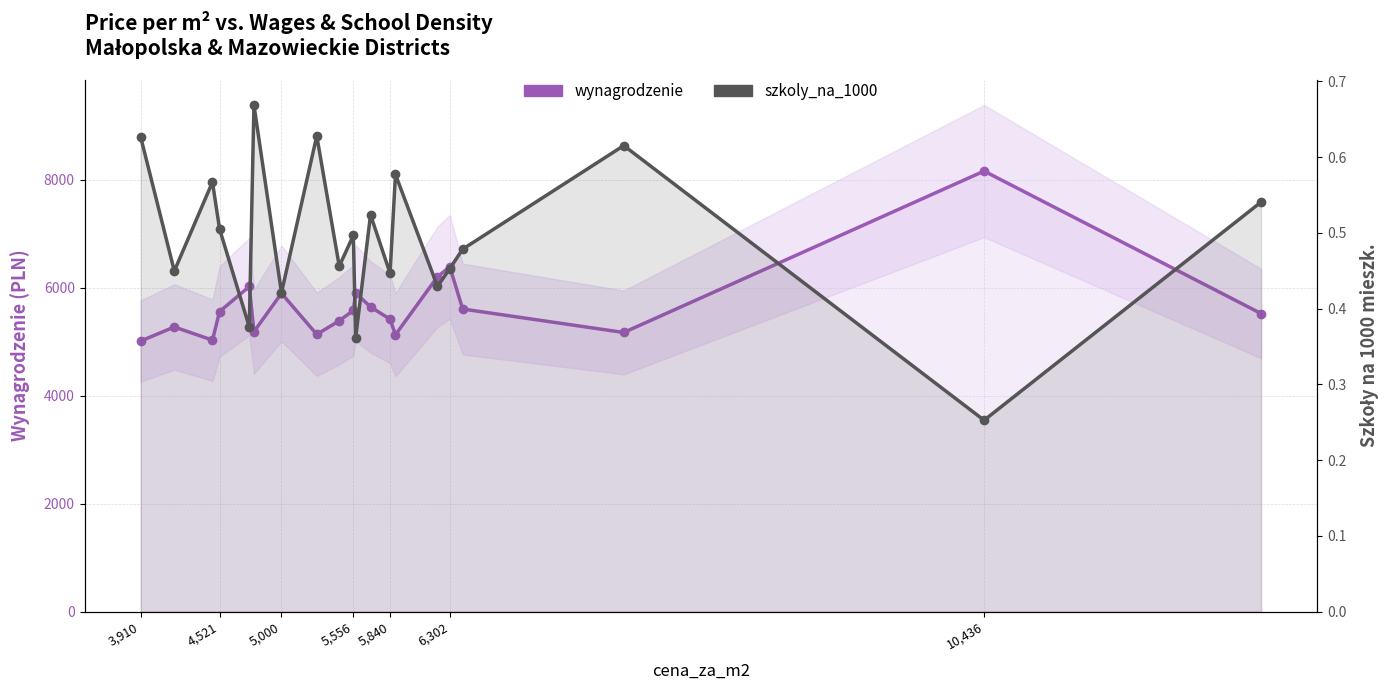

In szkoly_na_1000, how many points are lower than both neighbors (excluding endpoints)?

8